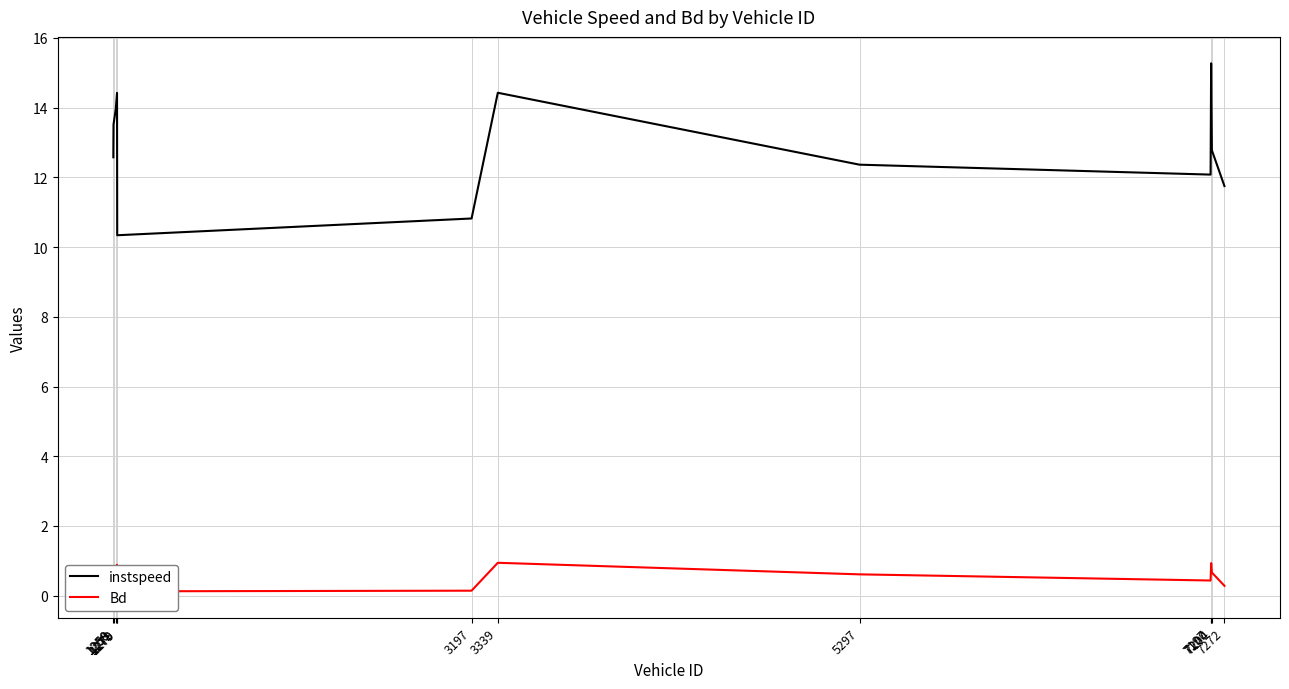

Count the number of categories in the chart.

12